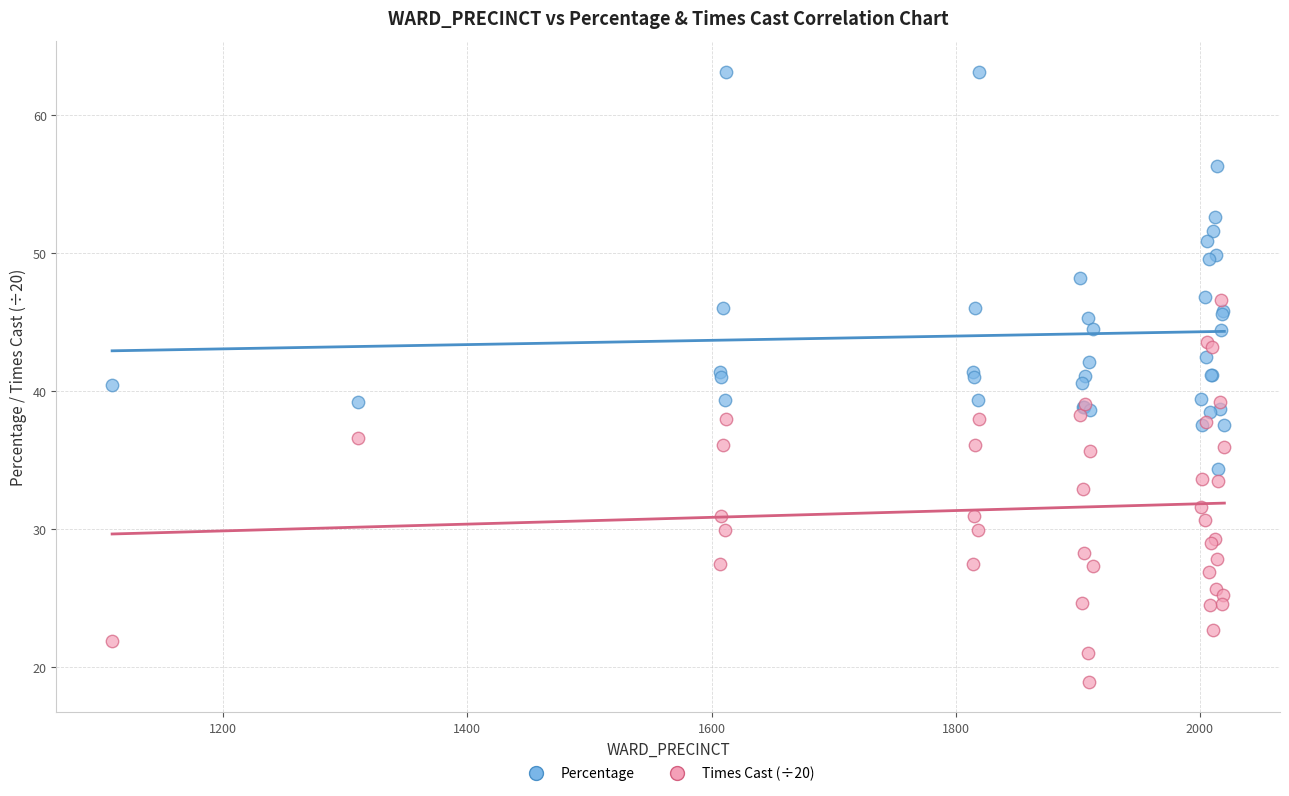

What is the X range (max minus min) for the scatter plot?

911.0